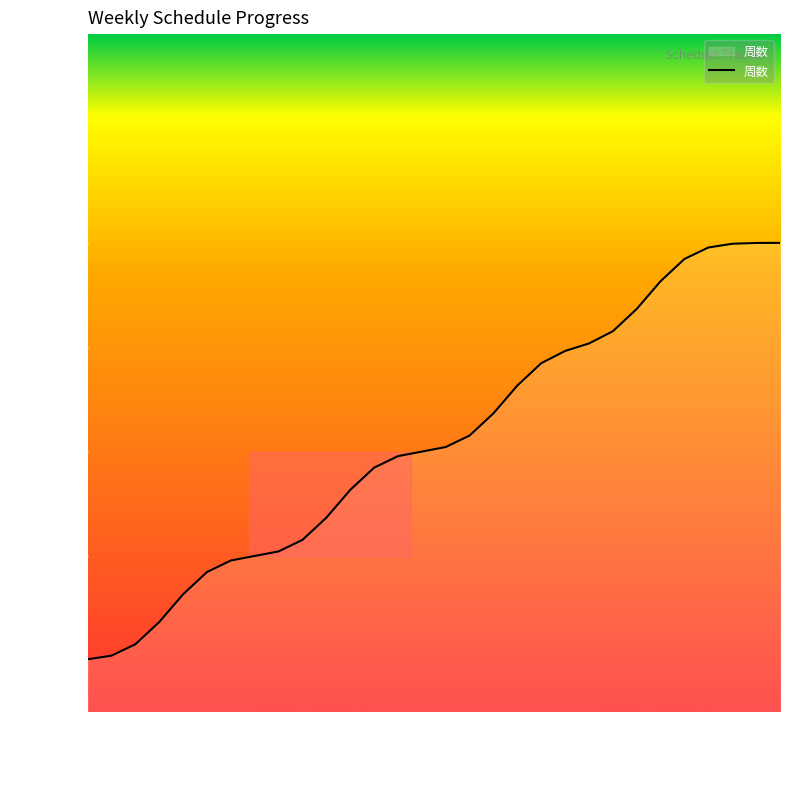

Reading left to right, list all the values displayed in this chart.

2017-05-24=21.0	2017-05-25=21.0	2017-05-26=21.2	2017-05-27=21.4	2017-05-28=21.6	2017-05-29=21.8	2017-05-30=22.0	2017-05-31=22.0	2017-06-01=22.0	2017-06-02=22.2	2017-06-03=22.4	2017-06-04=22.6	2017-06-05=22.8	2017-06-06=23.0	2017-06-07=23.0	2017-06-08=23.0	2017-06-09=23.2	2017-06-10=23.4	2017-06-11=23.6	2017-06-12=23.8	2017-06-13=24.0	2017-06-14=24.0	2017-06-15=24.2	2017-06-16=24.4	2017-06-17=24.6	2017-06-18=24.8	2017-06-19=25.0	2017-06-20=25.0	2017-06-21=25.0	2017-06-22=25.0